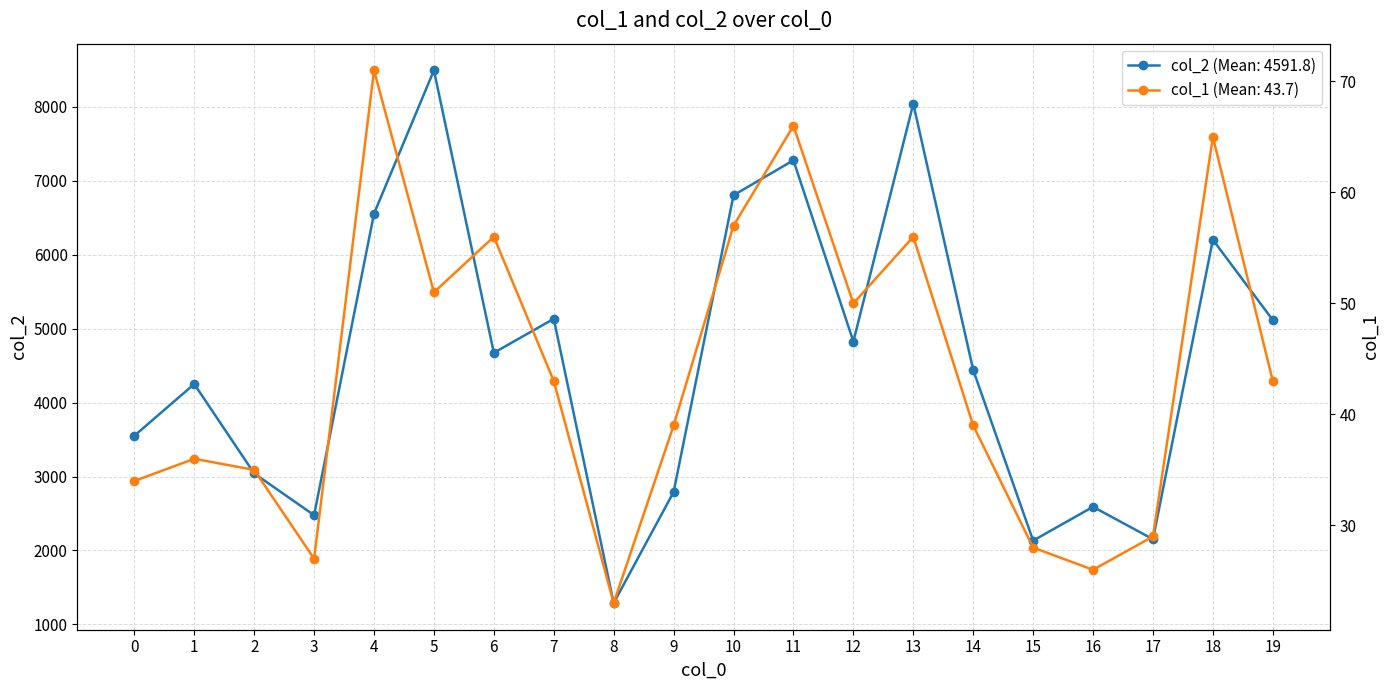

Where is the first local maximum for col_2?

1